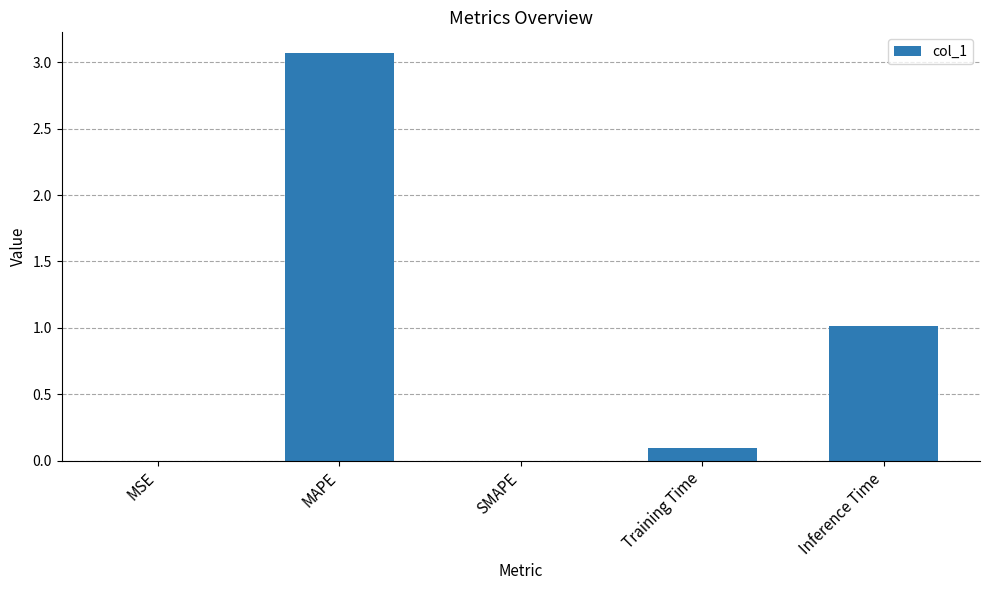

What is the sum of all values?

4.2